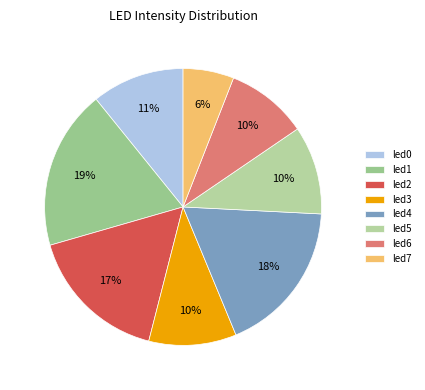

Count the number of slices in the pie.

8